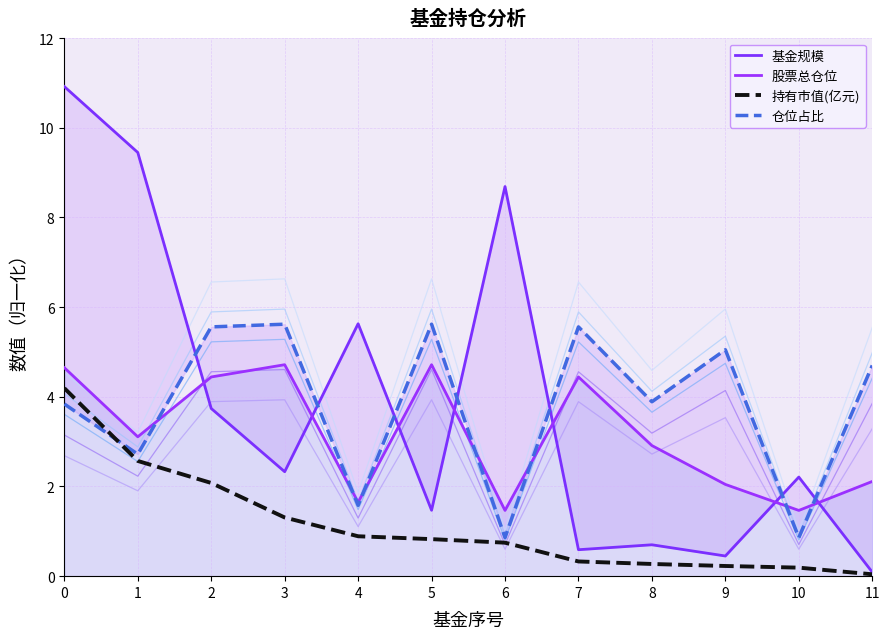

Reading left to right, extract all data points from this chart.

基金规模: 0=10.9	1=9.4	2=3.7	3=2.3	4=5.6	5=1.5	6=8.7	7=0.6	8=0.7	9=0.5	10=2.2	11=0.1
股票总仓位: 0=4.6	1=3.1	2=4.4	3=4.7	4=1.6	5=4.7	6=1.5	7=4.4	8=2.9	9=2.0	10=1.5	11=2.1
持有市值(亿元): 0=4.2	1=2.6	2=2.1	3=1.3	4=0.9	5=0.8	6=0.7	7=0.3	8=0.3	9=0.2	10=0.2	11=0.0
仓位占比: 0=3.8	1=2.7	2=5.6	3=5.6	4=1.6	5=5.6	6=0.9	7=5.6	8=3.9	9=5.0	10=0.9	11=4.7